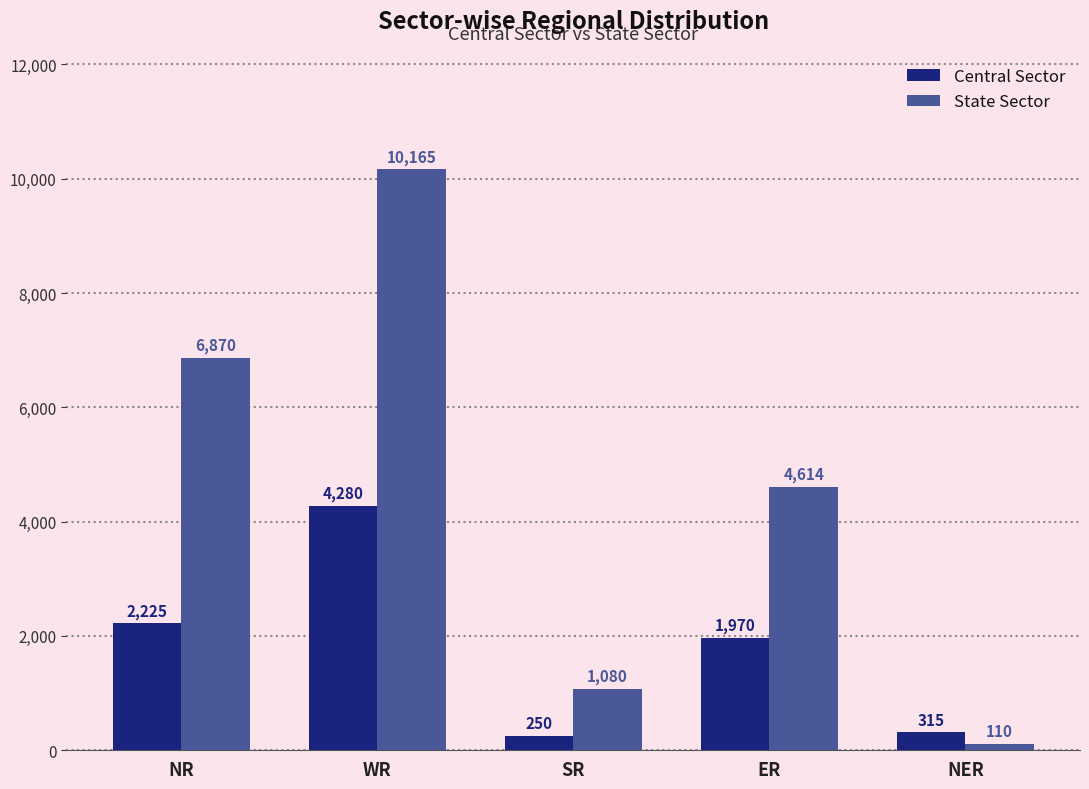

What is the lowest value of the Central Sector series?

250